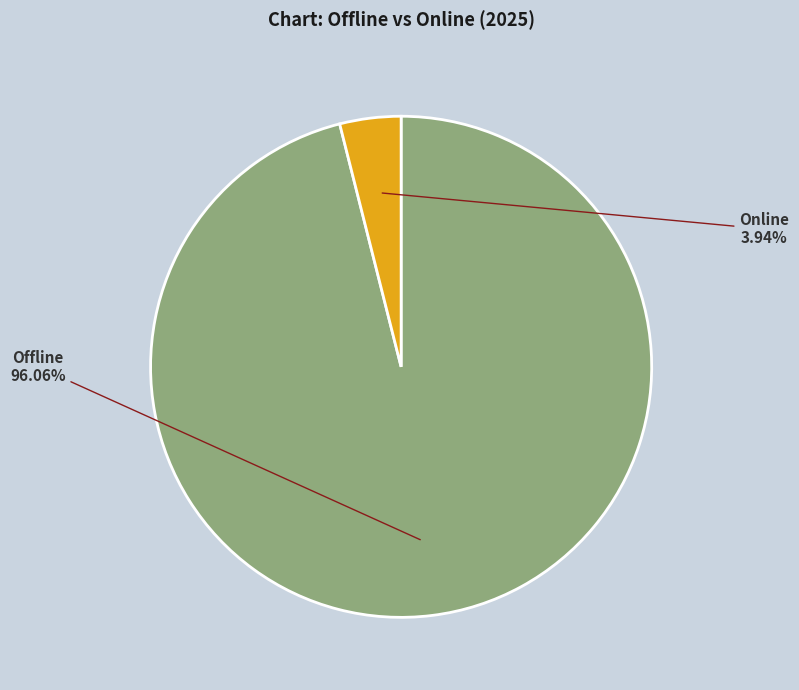

Is there a majority slice in this chart?

Yes